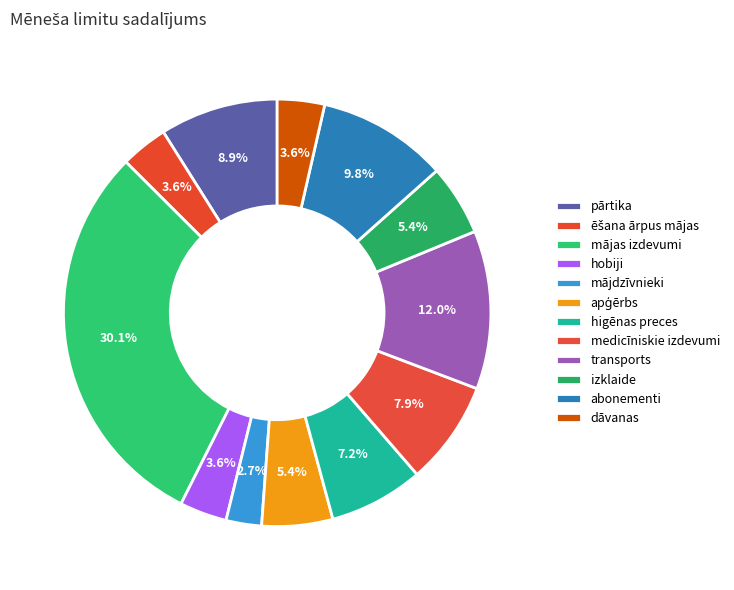

To the nearest percent, what is the average slice percentage?

8%